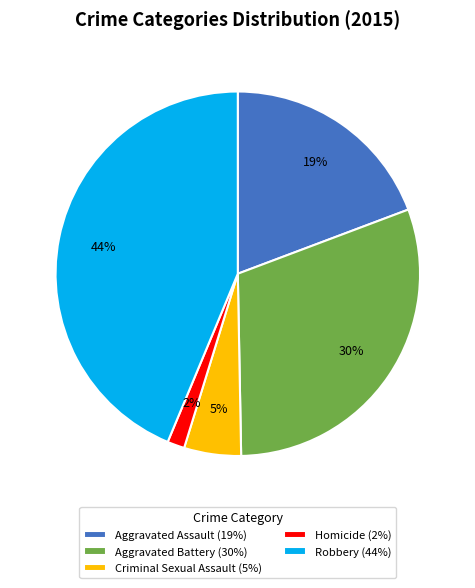

Rank the categories by value from lowest to highest.

Homicide, Criminal Sexual Assault, Aggravated Assault, Aggravated Battery, Robbery